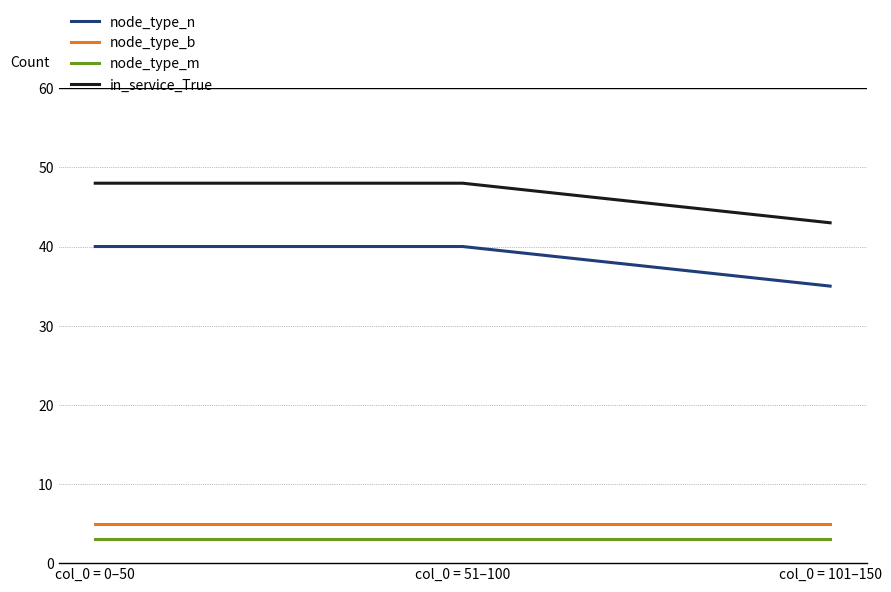

The in_service_True series shows 27 at col_0 = 101–150. True or false?

False